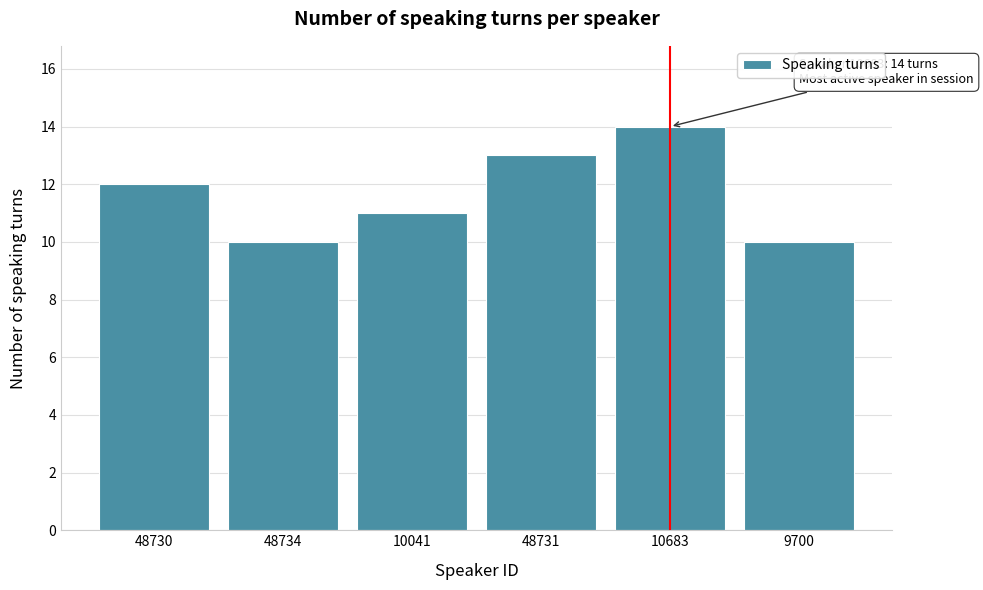

Reading left to right, transcribe all the data shown in this chart.

12	10	11	13	14	10